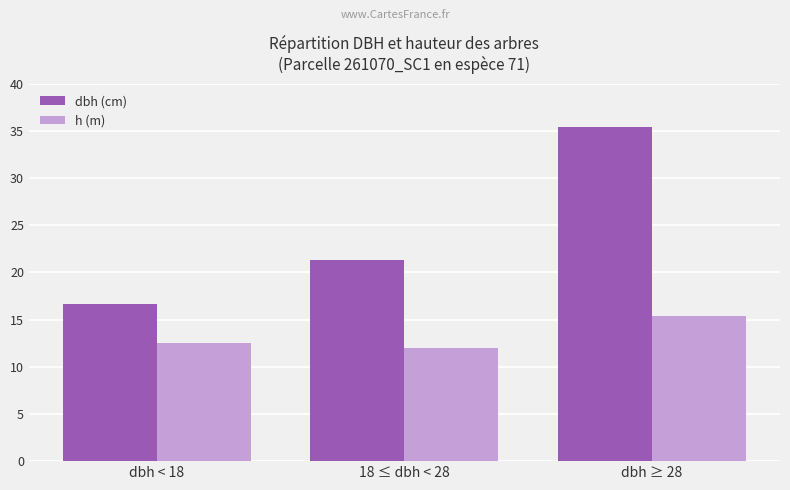

At how many categories does at least one series exceed 20?

2